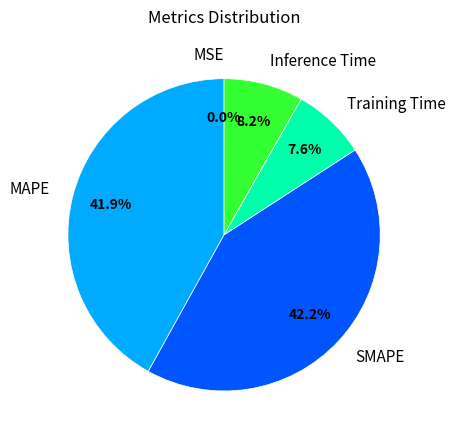

Is there a majority slice in this chart?

No